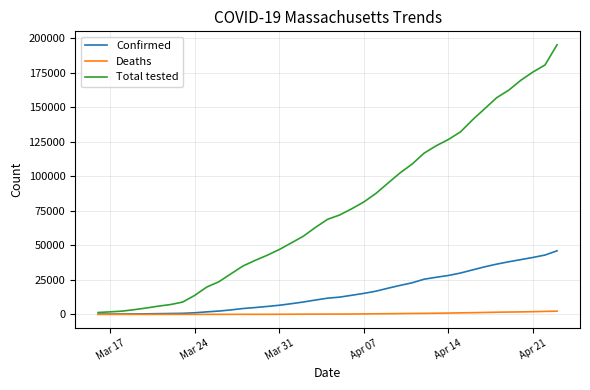

Rank the series by their average value, from highest to lowest.

Total tested, Confirmed, Deaths